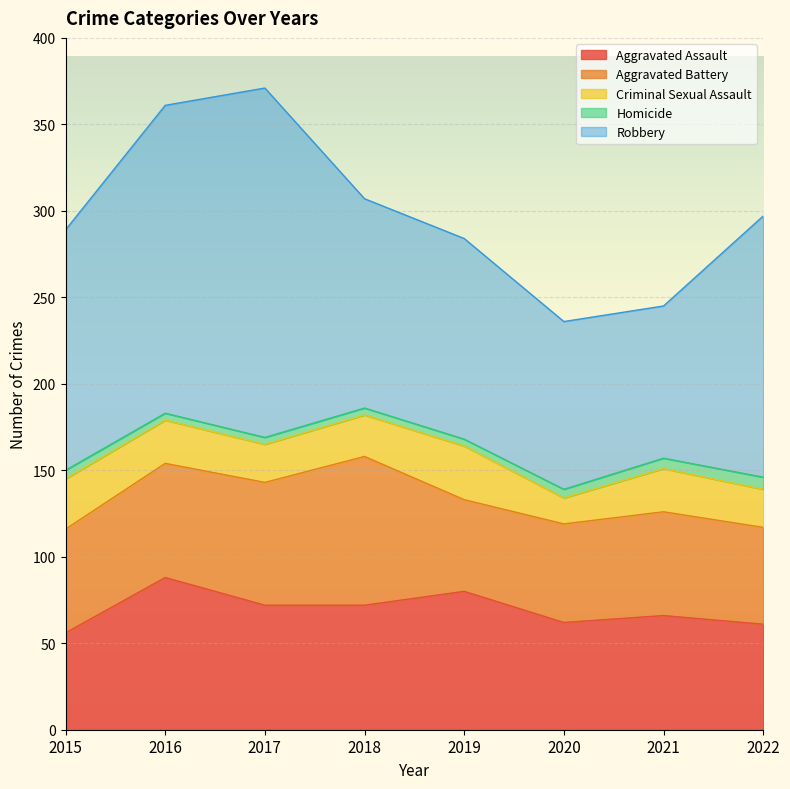

List the labels in order of Robbery value, largest first.

2017, 2016, 2022, 2015, 2018, 2019, 2020, 2021